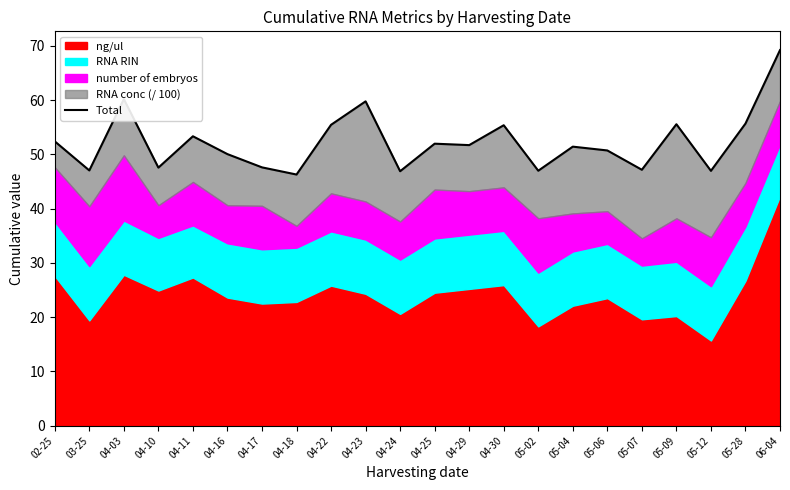

What is the sum of all values?

1148.9